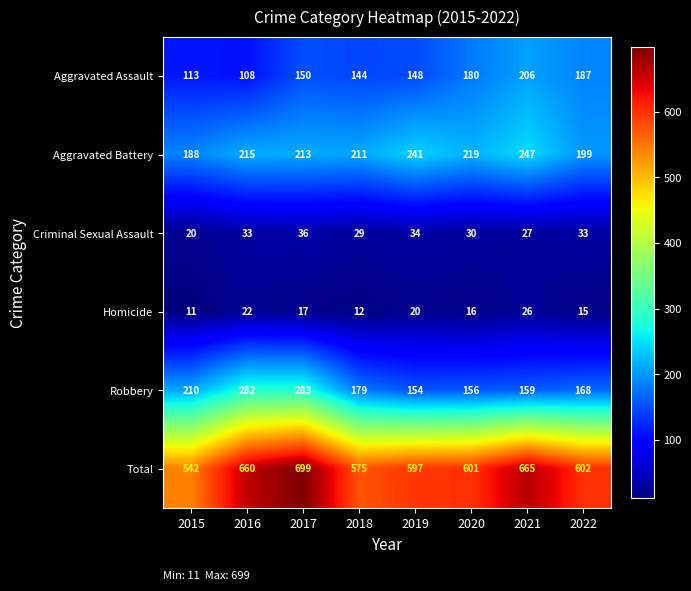

What is the average value of the Total series?

618